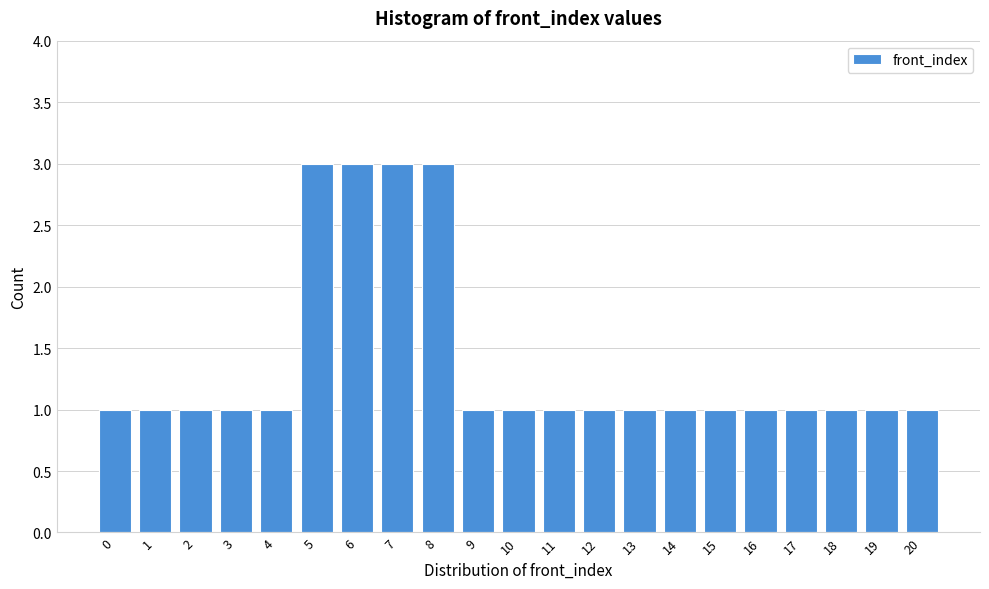

Reading right to left, transcribe all the data shown in this chart.

20=1	19=1	18=1	17=1	16=1	15=1	14=1	13=1	12=1	11=1	10=1	9=1	8=3	7=3	6=3	5=3	4=1	3=1	2=1	1=1	0=1